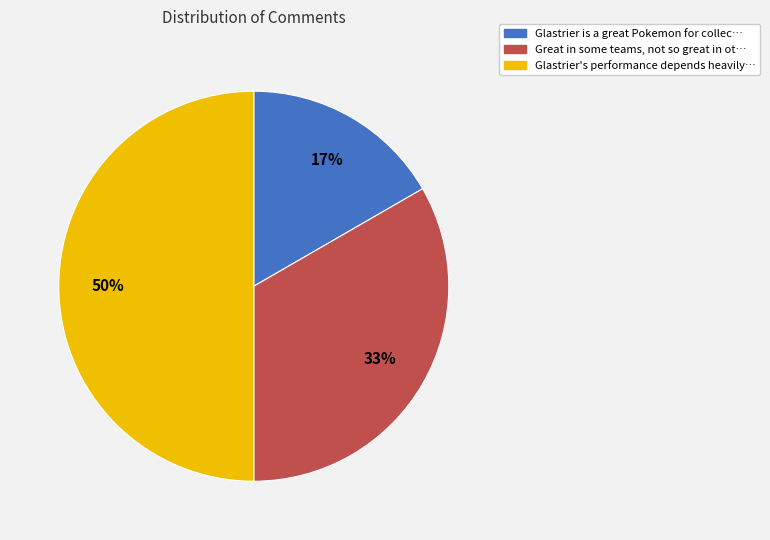

To the nearest percent, what is the average slice percentage?

33%